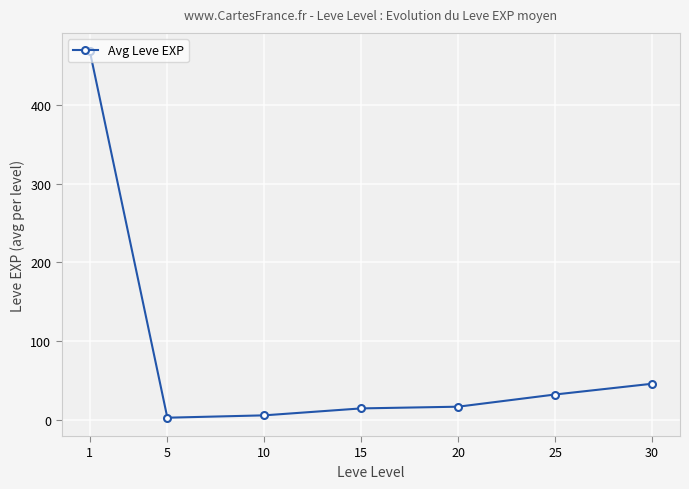

What is the greatest value displayed?

468.5